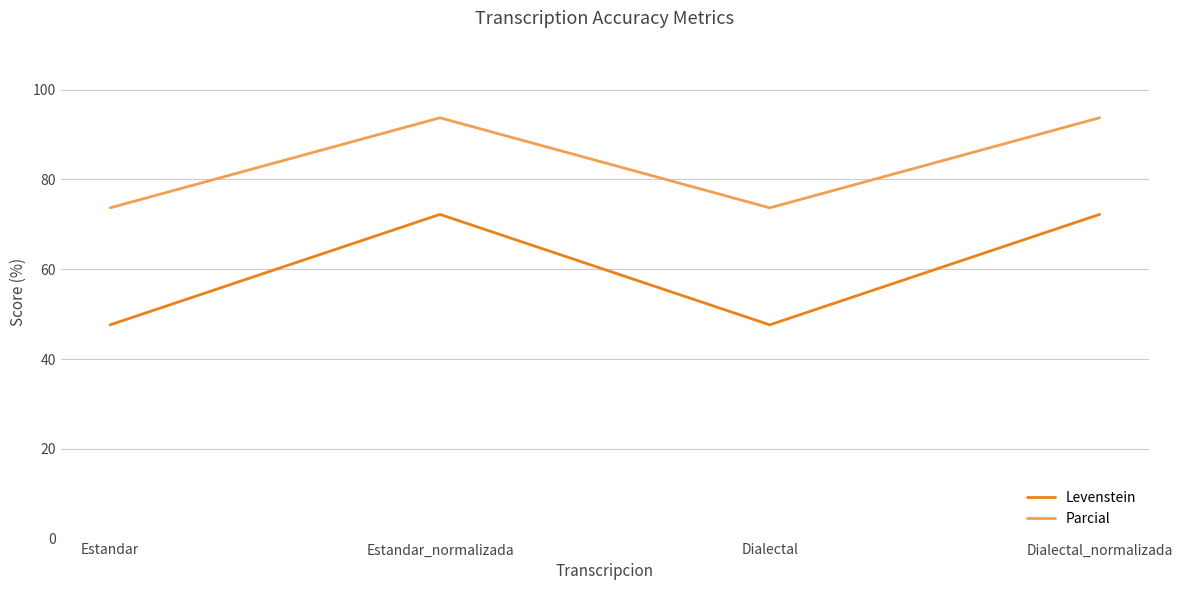

What is the greatest value displayed?

93.8